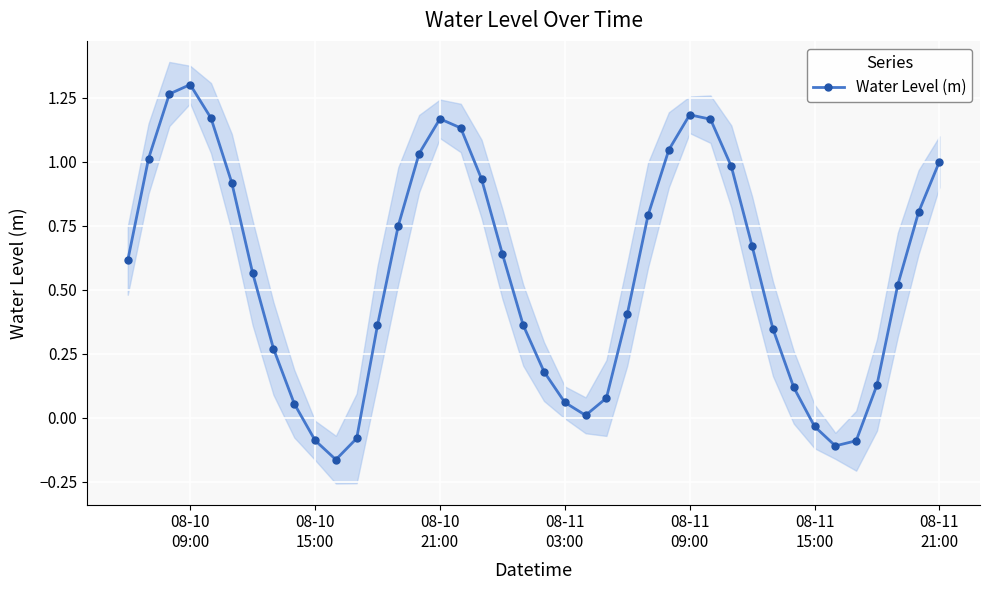

True or false: Water Level (m) has more than 1 interior local peaks.

True